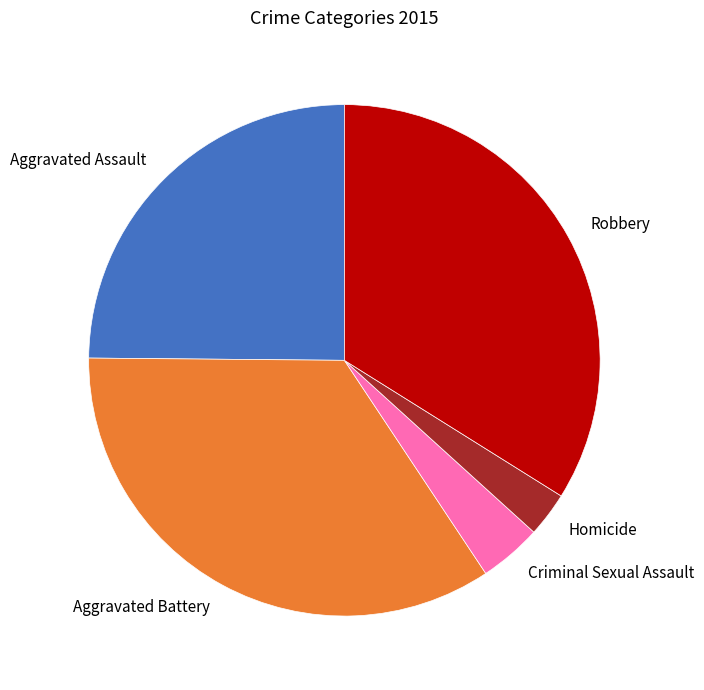

How many segments does this pie chart have?

5